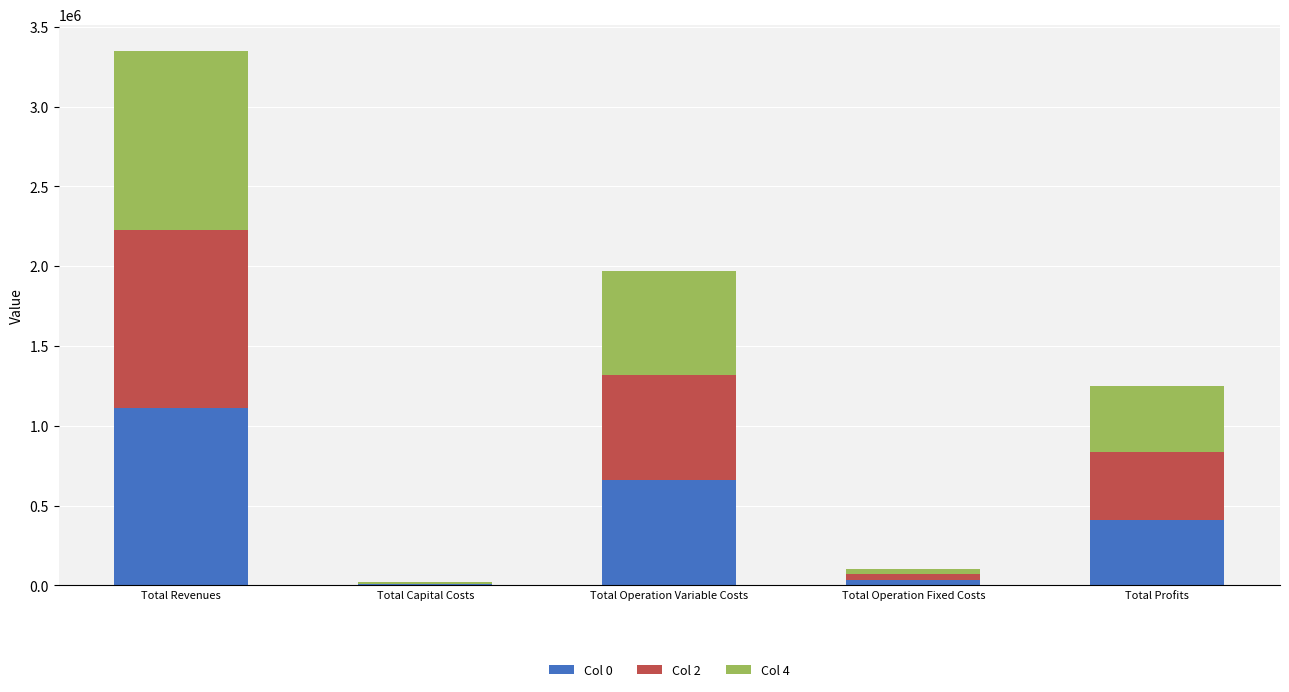

At which category is the sum across all series the highest?

Total Revenues